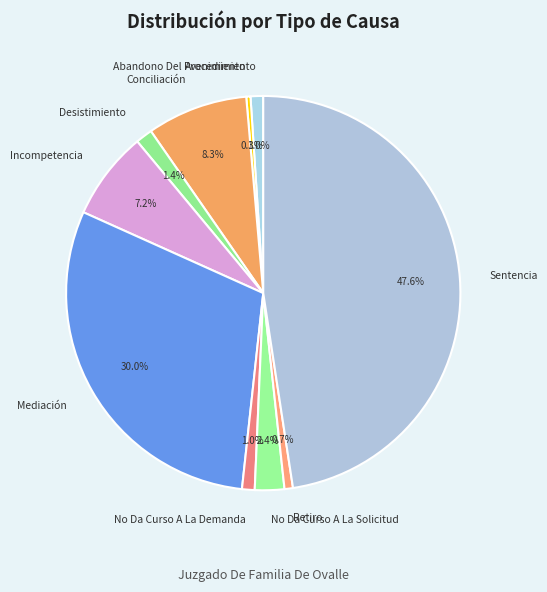

Which category has the biggest portion of the pie?

Sentencia